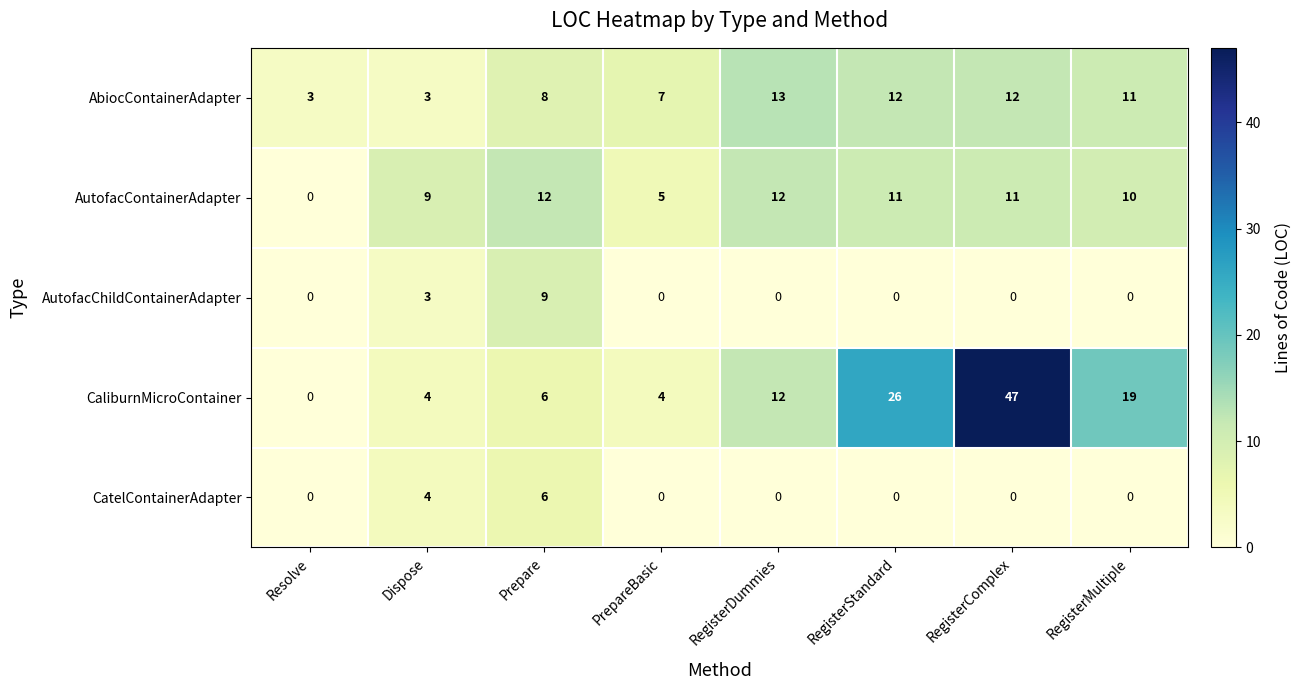

True or false: AutofacChildContainerAdapter has a value of 0 at RegisterMultiple.

True